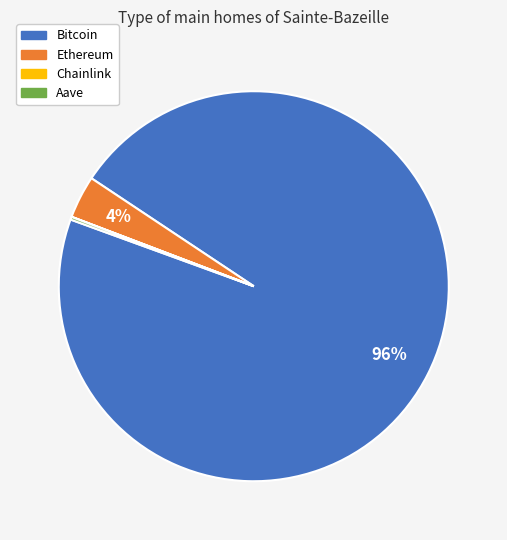

What is the largest slice in the pie chart?

Bitcoin